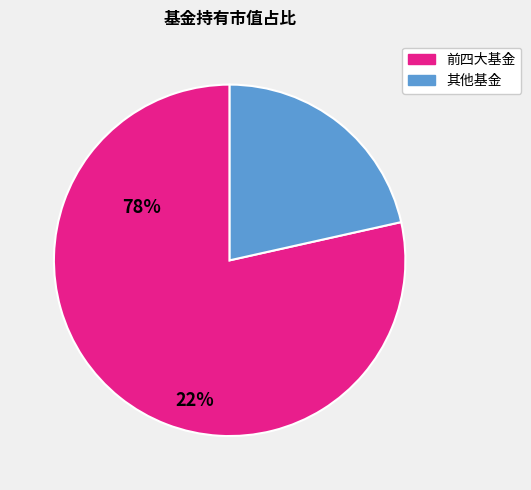

Does any single category account for the majority?

Yes